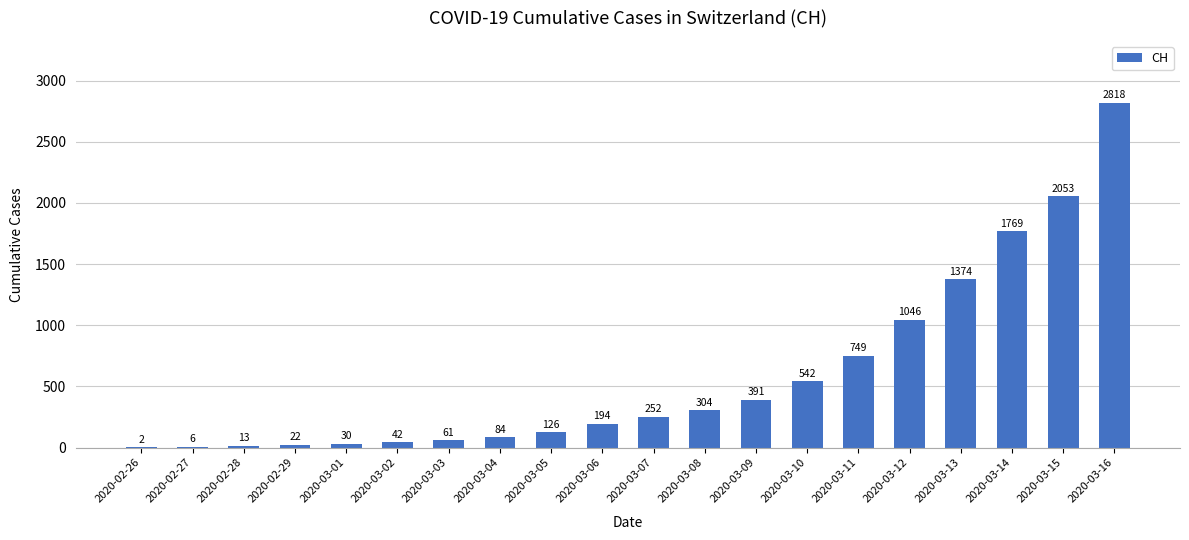

What is the sum of all values?

11878